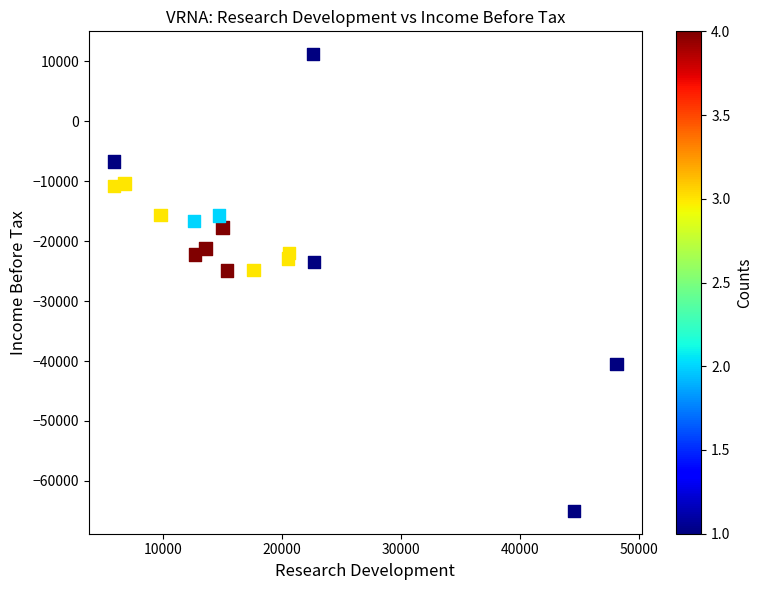

What is the range of X values (max minus min)?

42200